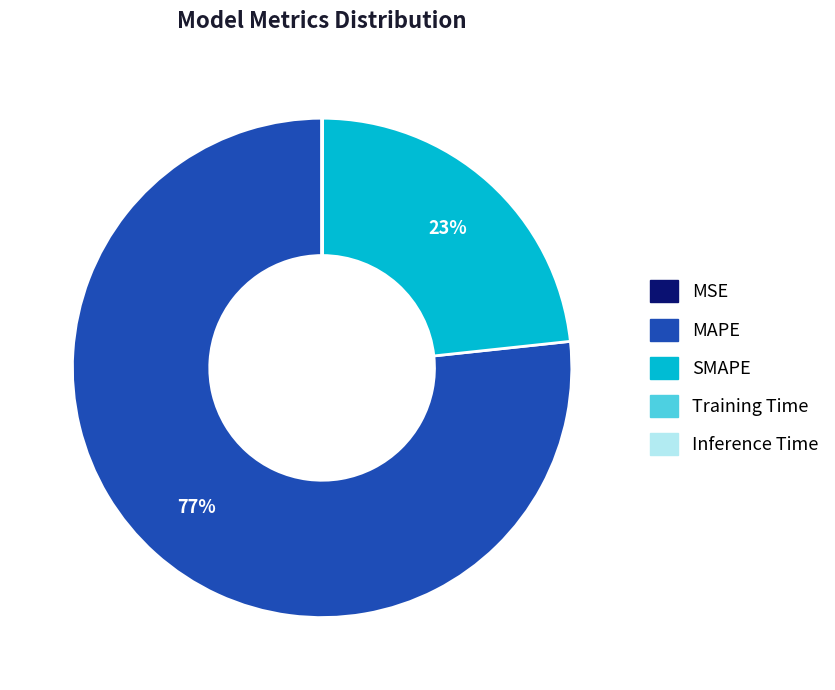

The SMAPE slice represents 23% of the pie. True or false?

True